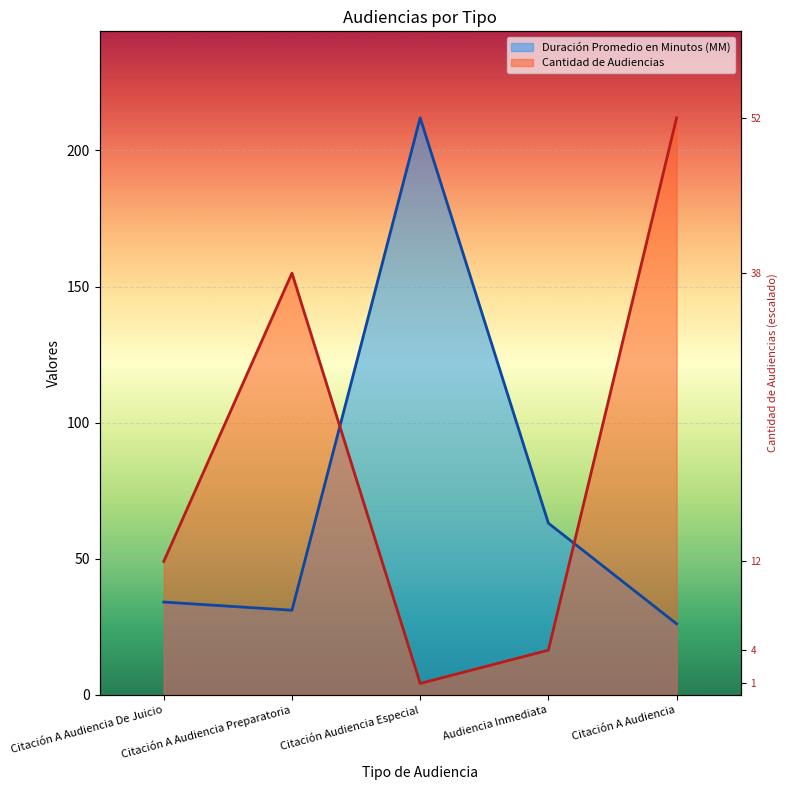

Is it true that Cantidad de Audiencias equals 16.3 at Audiencia Inmediata?

True